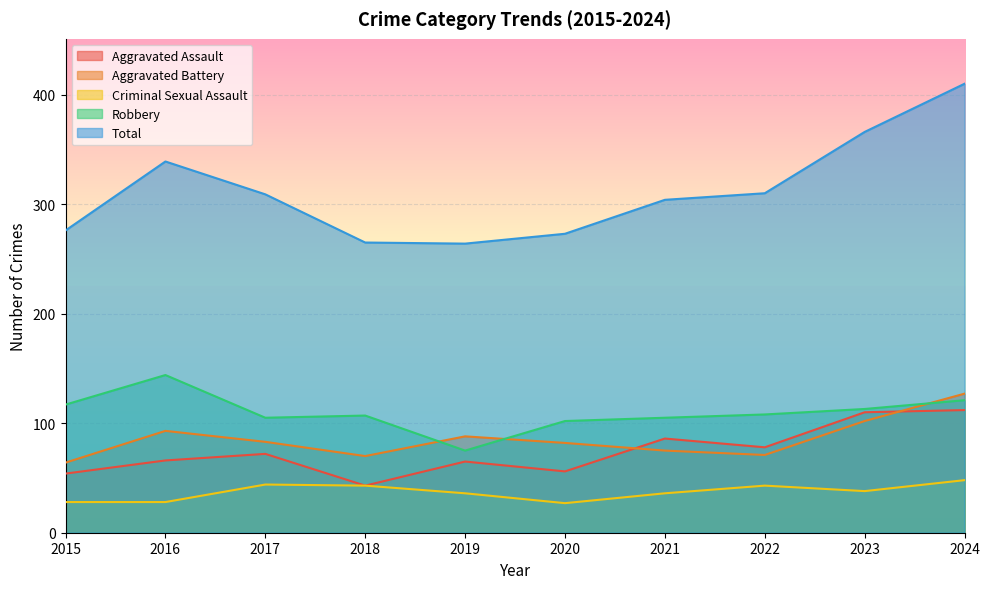

What is the value of the Criminal Sexual Assault point at the 7th from the left?

36